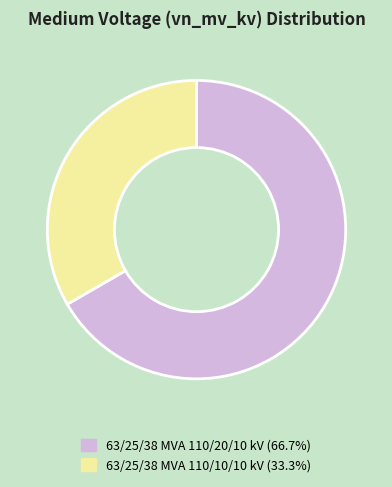

The 63/25/38 MVA 110/20/10 kV slice represents 67% of the pie. True or false?

True